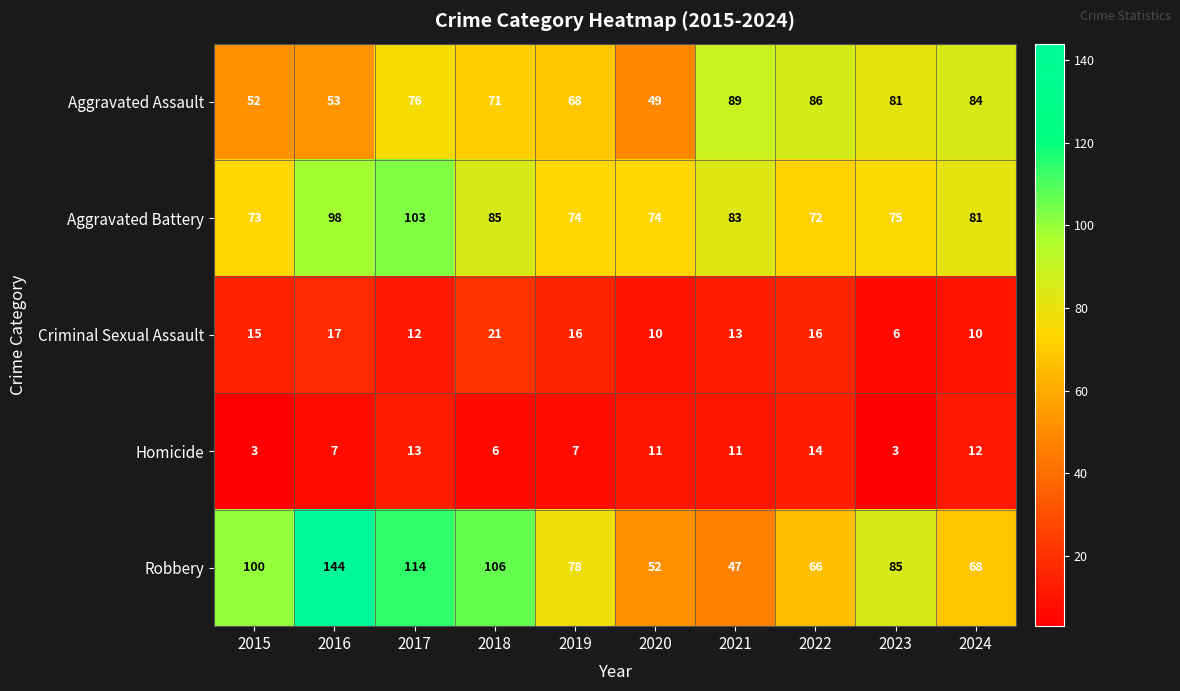

How many distinct data groups are displayed?

5